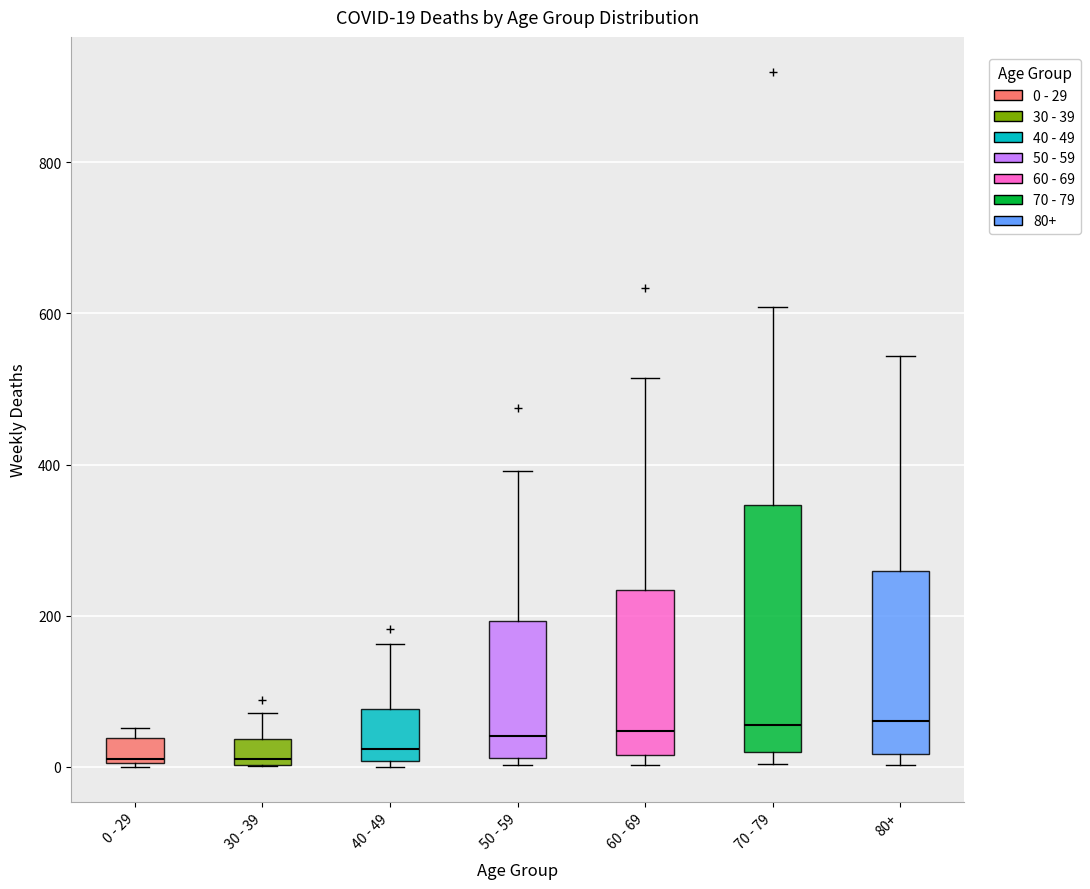

Which box is the tallest, from its lower edge to its upper edge?

70 - 79